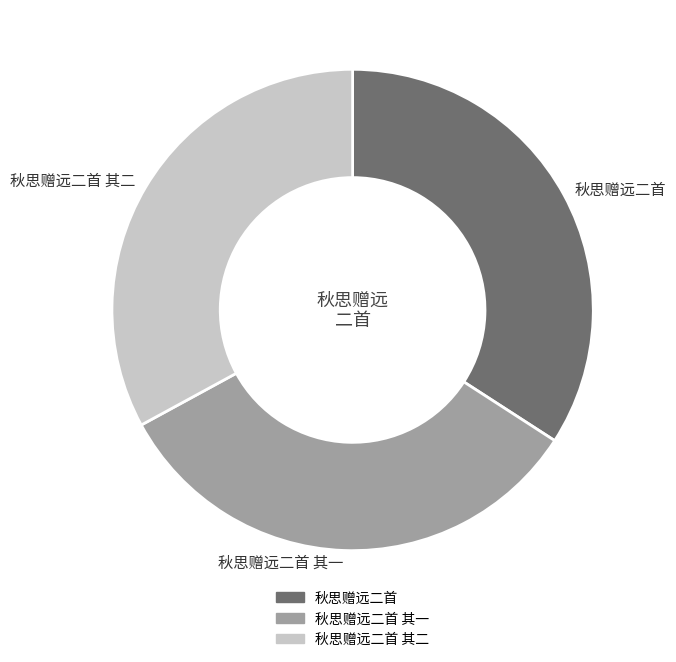

Is there a majority slice in this chart?

No